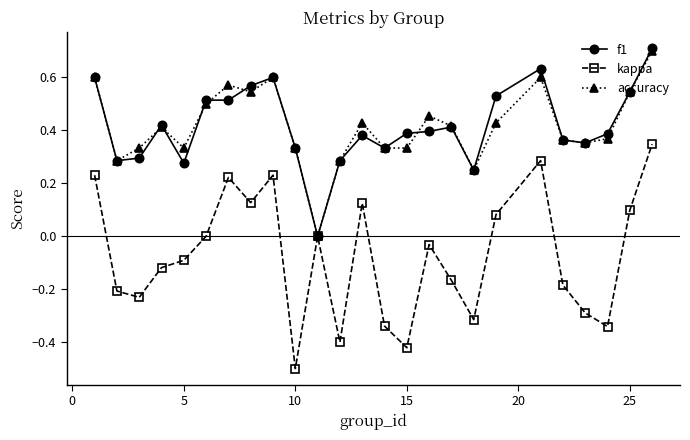

True or false: f1 has more than 0 points higher than both neighbors.

True